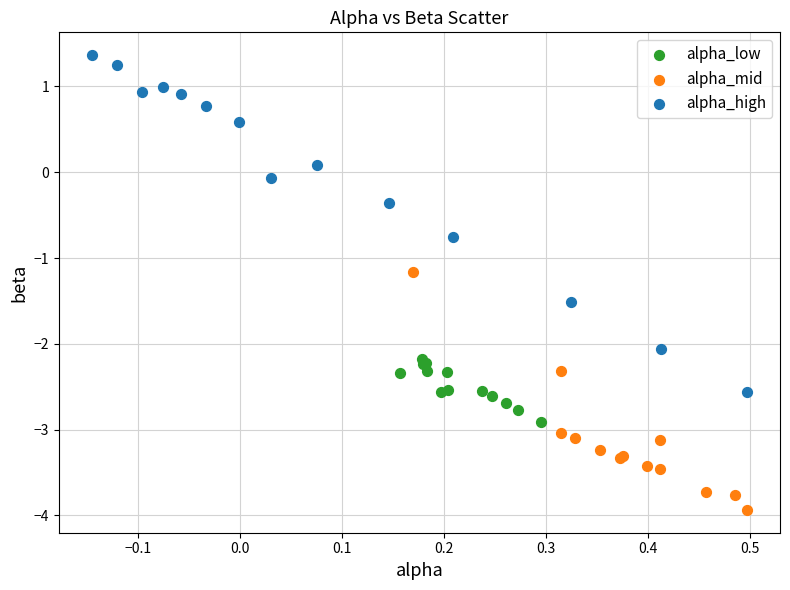

Which series contains the highest Y value?

alpha_high